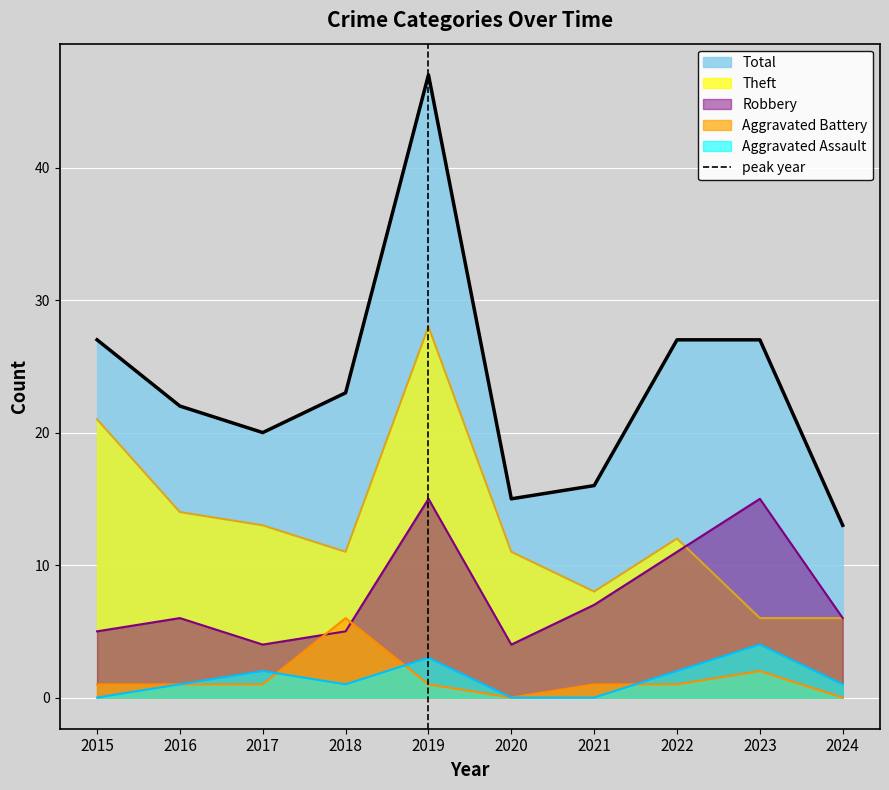

After their last crossing, which series has the higher values: Aggravated Battery or Robbery?

Robbery